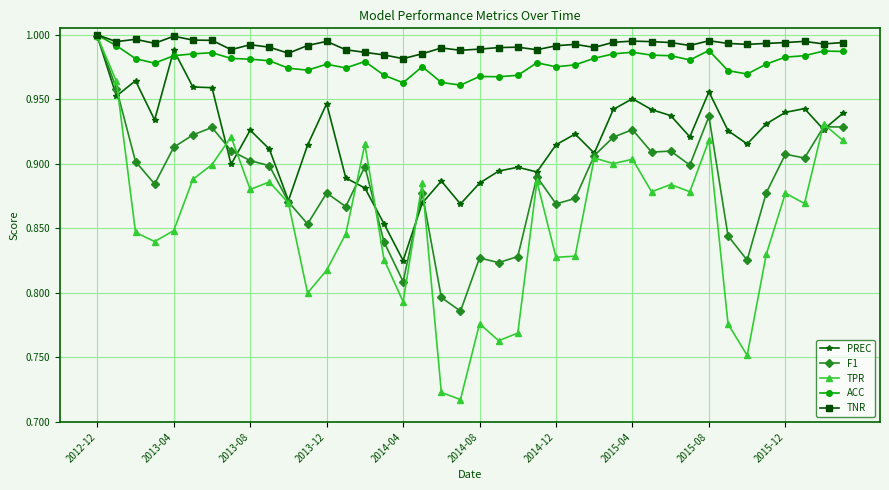

True or false: ACC has more than 1 interior local peaks.

True